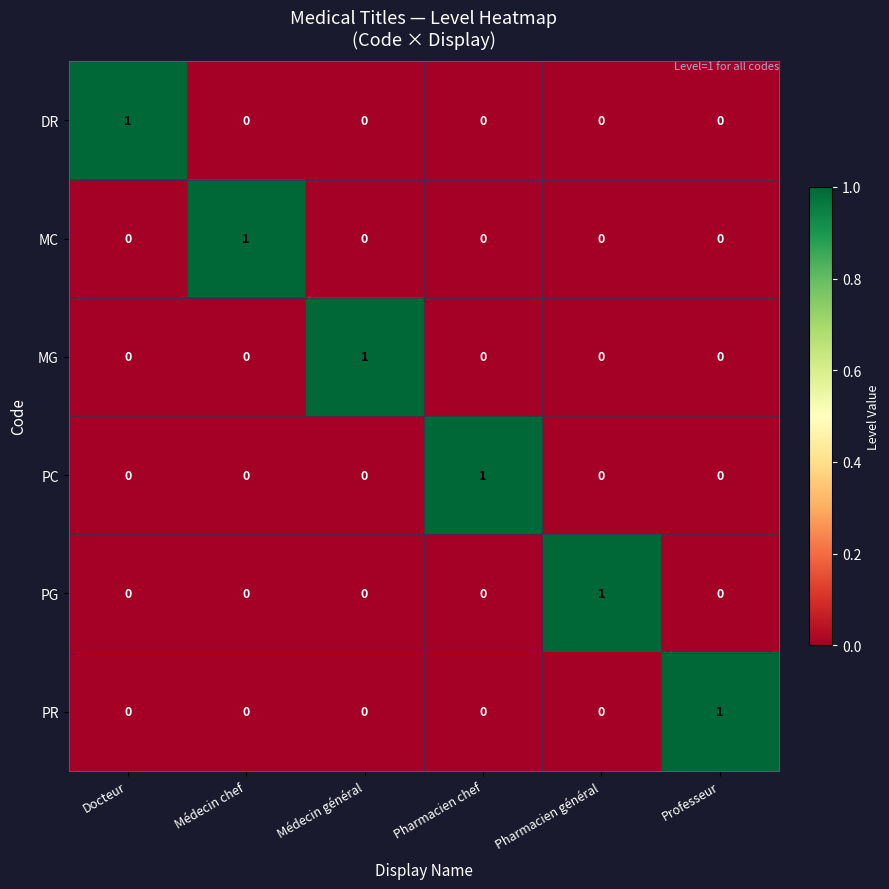

Is it true that DR equals 1 at Médecin général?

False